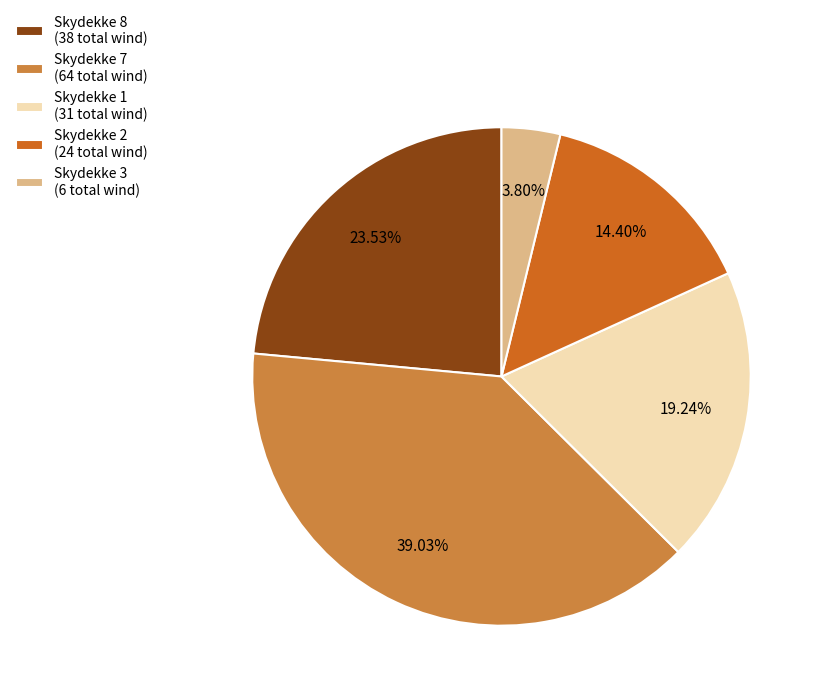

Does any single category account for the majority?

No